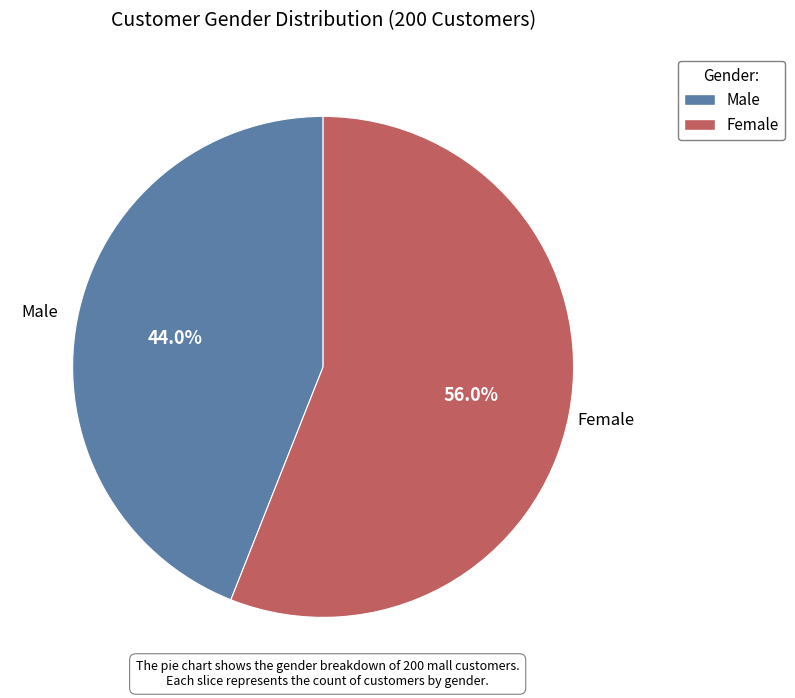

To the nearest percent, what portion does Female represent?

56%